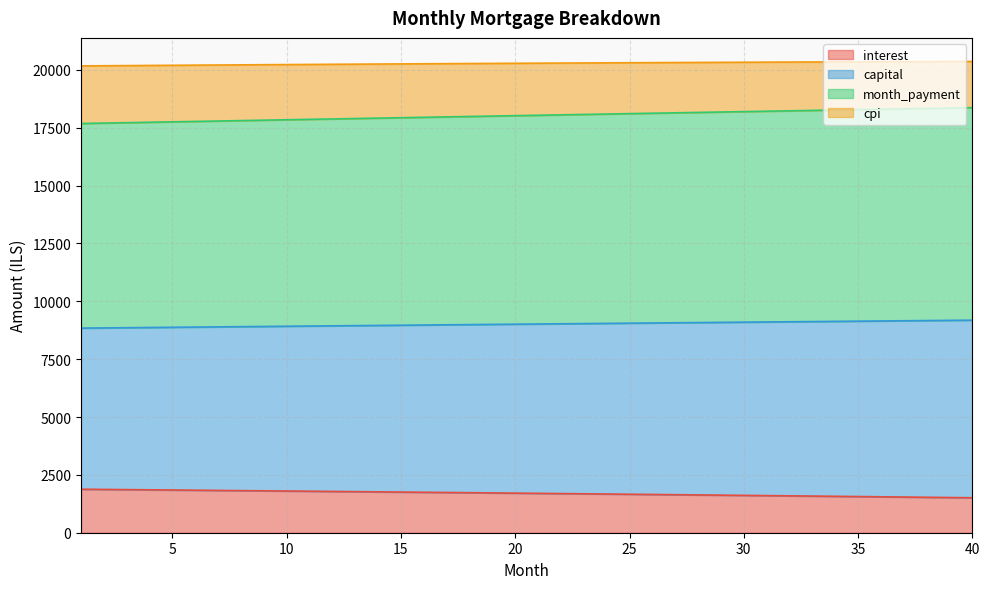

Reading right to left, list all the values displayed in this chart.

interest: 1510.8	1521.4	1531.9	1542.4	1552.8	1563.1	1573.4	1583.6	1593.7	1603.8	1613.9	1623.8	1633.8	1643.6	1653.4	1663.1	1672.8	1682.4	1692.0	1701.5	1710.9	1720.3	1729.7	1738.9	1748.1	1757.3	1766.4	1775.5	1784.4	1793.4	1802.3	1811.1	1819.8	1828.6	1837.2	1845.8	1854.4	1862.9	1871.3	1879.7
capital: 9184.6	9176.1	9167.5	9158.9	9150.3	9141.7	9133.1	9124.5	9115.8	9107.2	9098.5	9089.8	9081.1	9072.4	9063.6	9054.9	9046.1	9037.4	9028.6	9019.8	9011.0	9002.2	8993.3	8984.5	8975.6	8966.8	8957.9	8949.0	8940.1	8931.2	8922.3	8913.3	8904.4	8895.4	8886.5	8877.5	8868.5	8859.5	8850.5	8841.5
month_payment: 18369.3	18352.2	18335.0	18317.9	18300.7	18283.5	18266.2	18248.9	18231.6	18214.3	18196.9	18179.6	18162.2	18144.7	18127.3	18109.8	18092.3	18074.7	18057.2	18039.6	18022.0	18004.3	17986.7	17969.0	17951.3	17933.6	17915.8	17898.0	17880.2	17862.4	17844.6	17826.7	17808.8	17790.9	17773.0	17755.0	17737.0	17719.0	17701.0	17683.0
cpi: 20364.5	20361.5	20358.5	20355.3	20352.0	20348.6	20345.1	20341.5	20337.8	20334.0	20330.1	20326.0	20321.9	20317.6	20313.3	20308.8	20304.3	20299.6	20294.8	20290.0	20285.0	20279.9	20274.7	20269.5	20264.1	20258.6	20253.0	20247.4	20241.6	20235.7	20229.8	20223.7	20217.5	20211.3	20205.0	20198.5	20192.0	20185.4	20178.6	20171.8